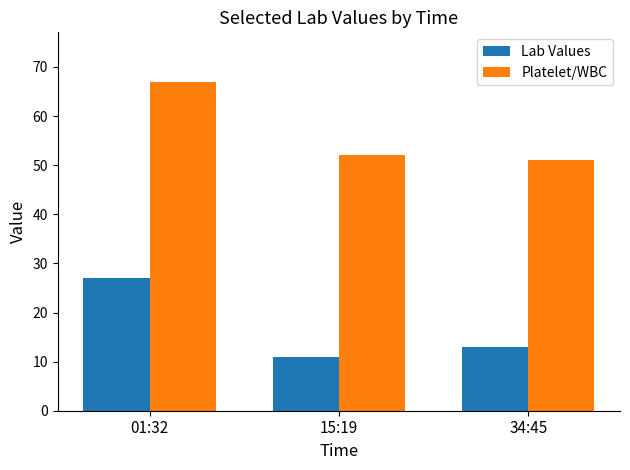

What is the value of the Lab Values bar at the 2nd from the left?

11